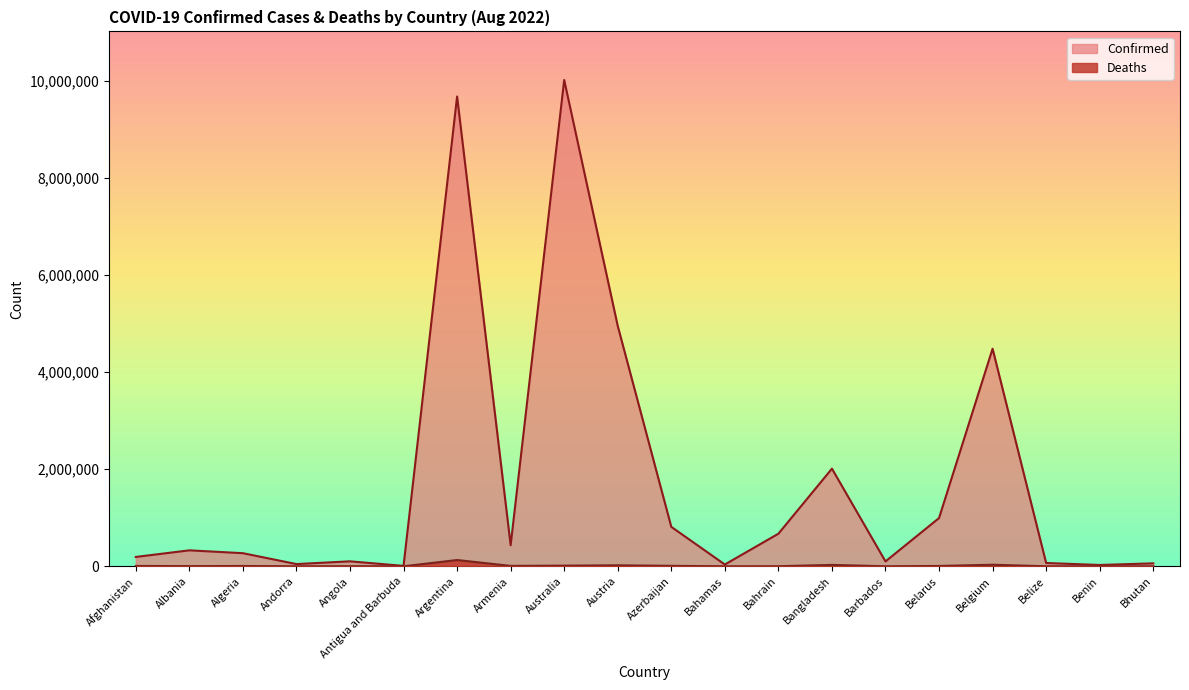

Where is the first local maximum for Confirmed?

Albania